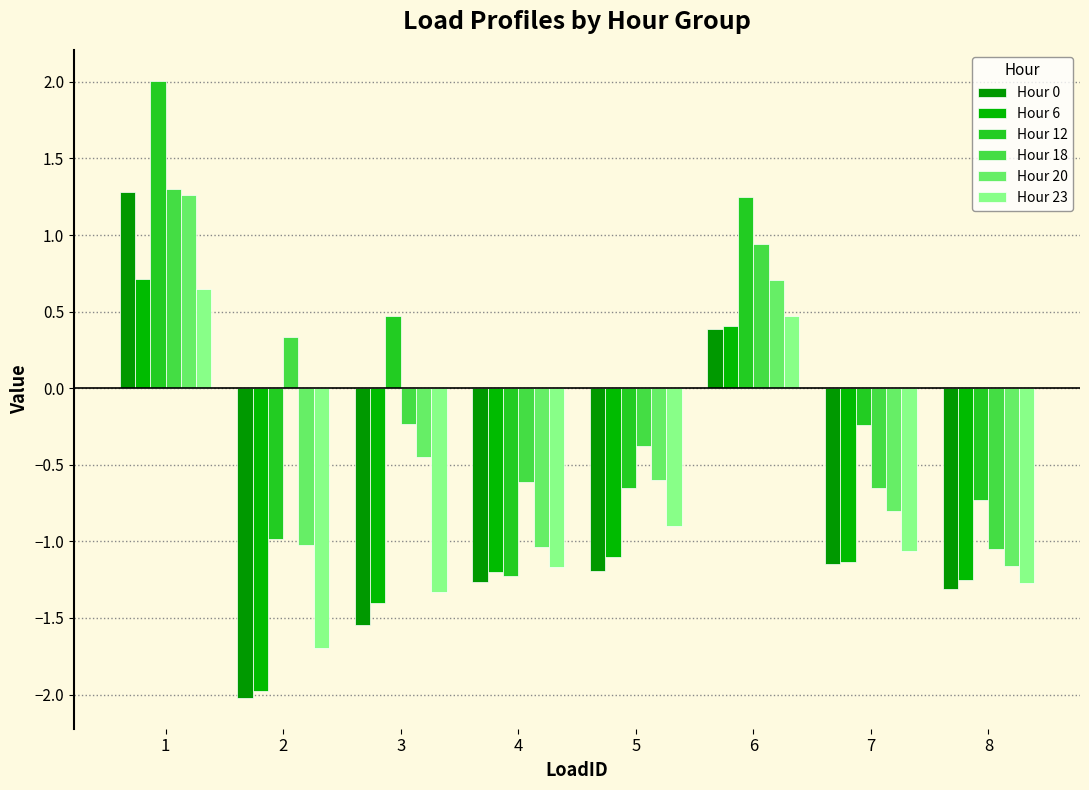

What is the value of the Hour 12 bar at the 3rd from the left?

0.5